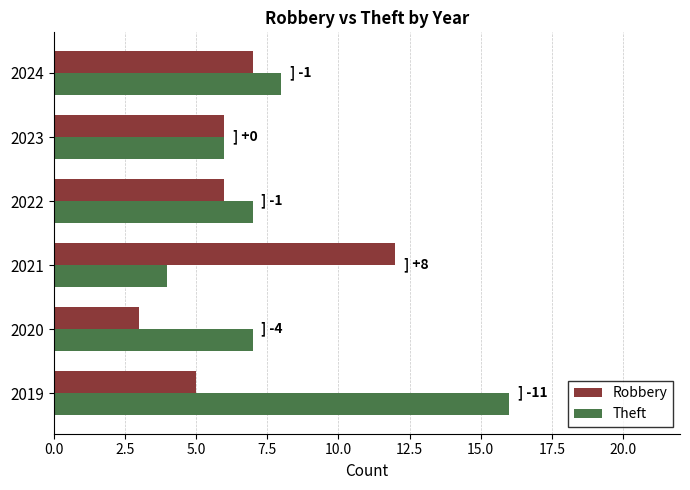

The value of Theft at 2023 is 6. True or false?

True